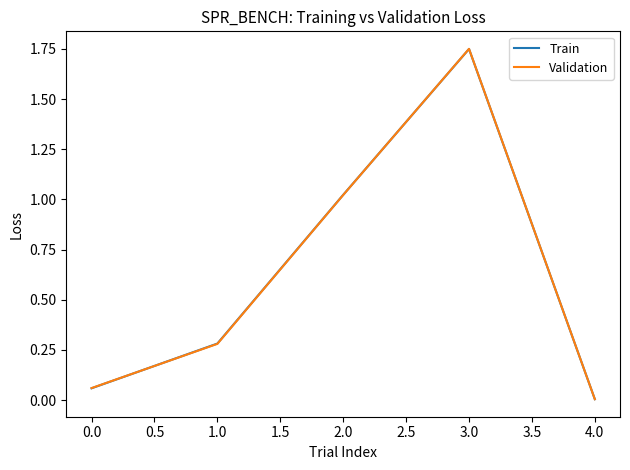

Is it true that Validation equals 0.7 at 2.0?

False